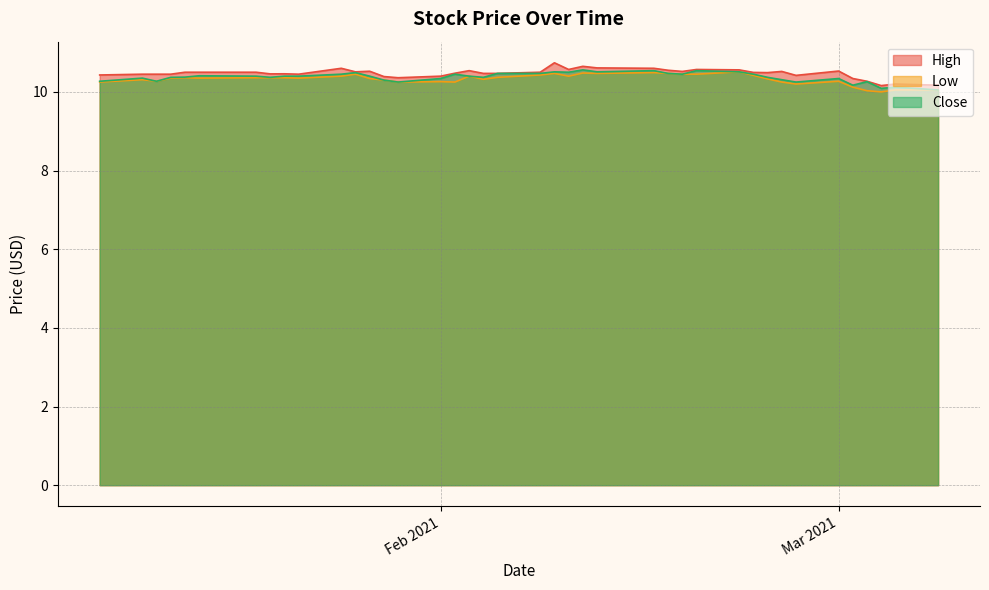

Rank the series by their maximum value, from highest to lowest.

High, Close, Low